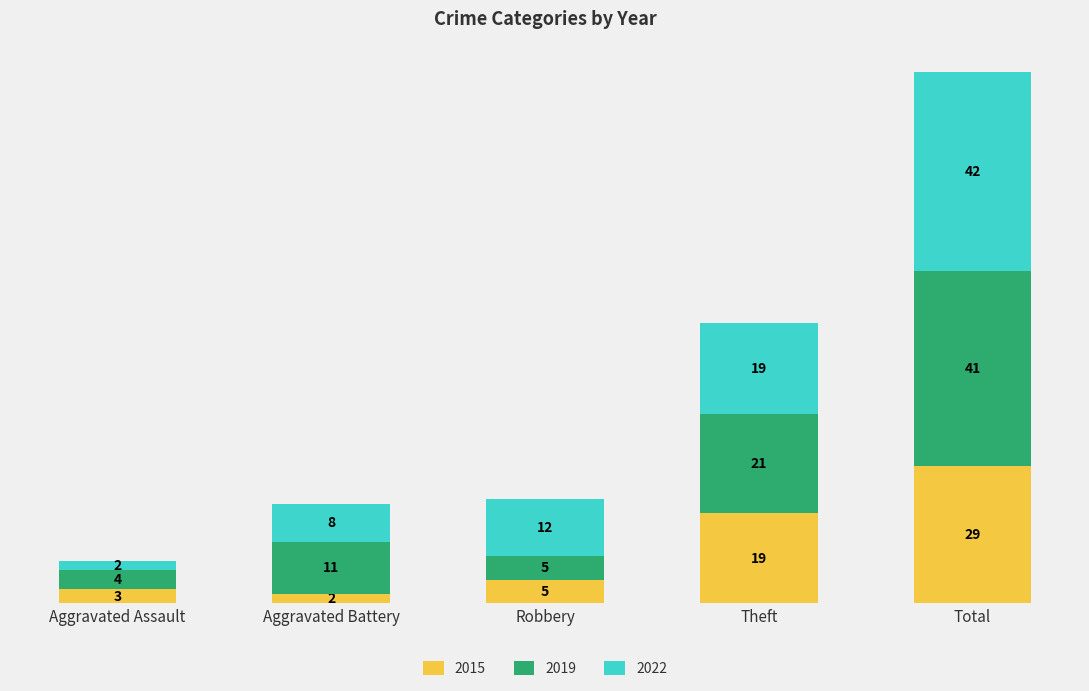

At which label does 2015 reach its minimum?

Aggravated Battery